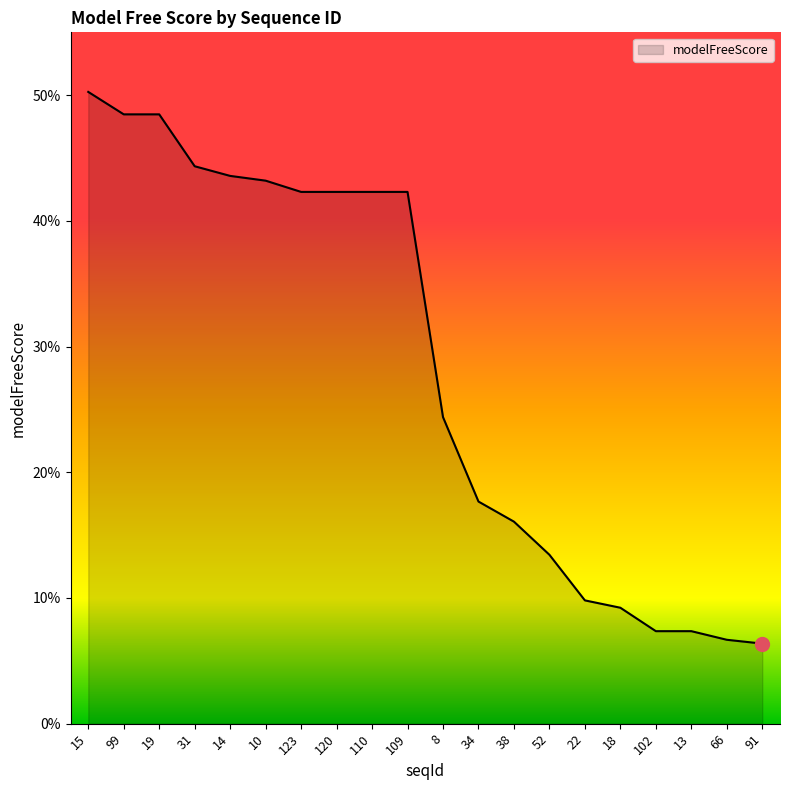

What position from the right is 123?

14